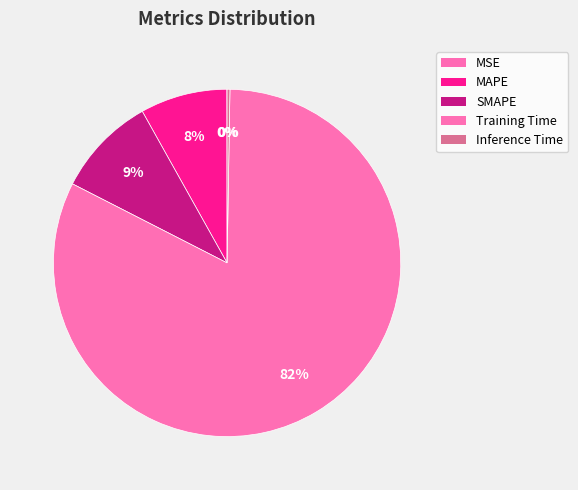

Is it true that MAPE is 8% of the pie?

True